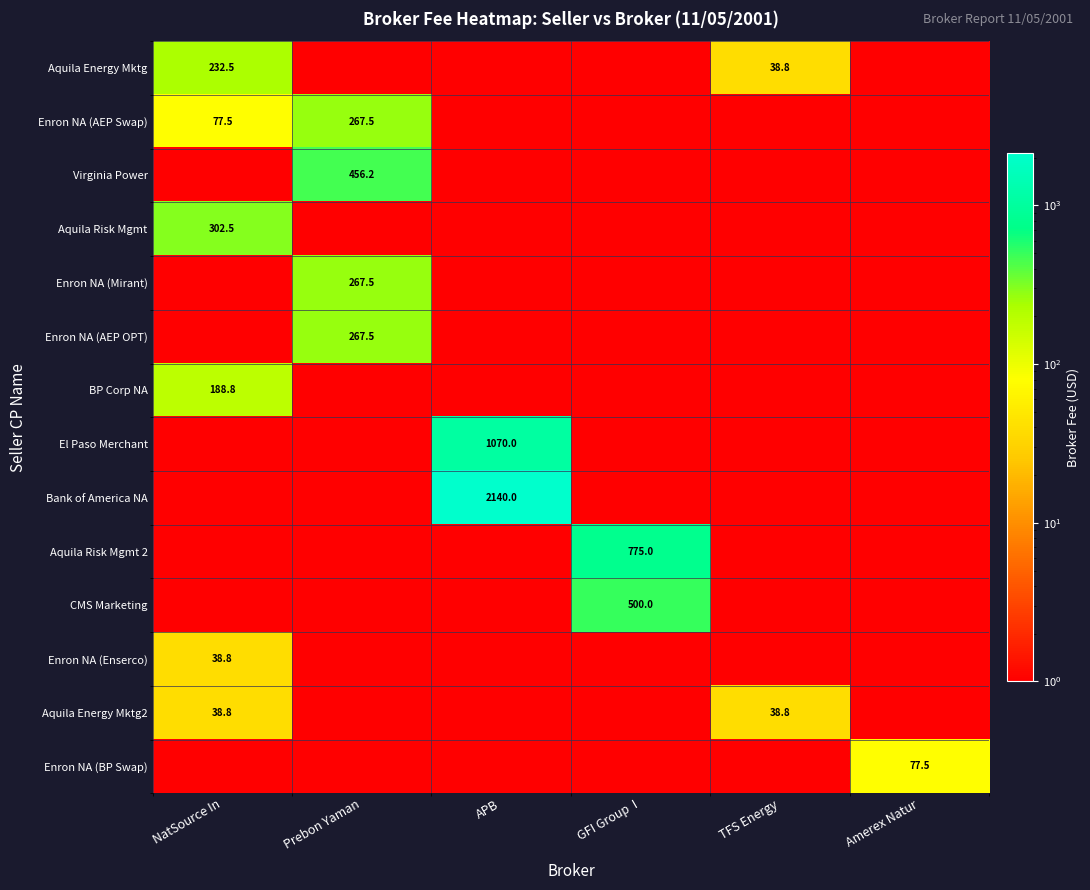

The value of Aquila Energy Mktg2 at TFS Energy is 63.0. True or false?

False